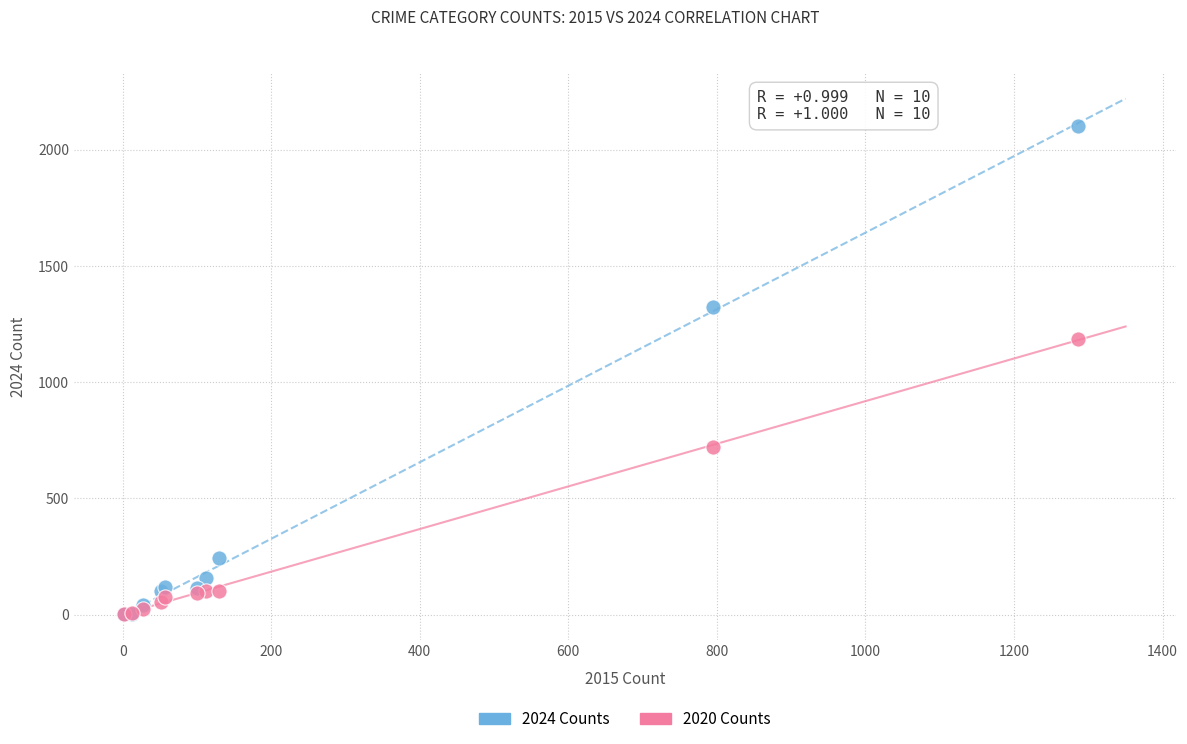

Which series has the largest Y range (max minus min)?

2024 Counts